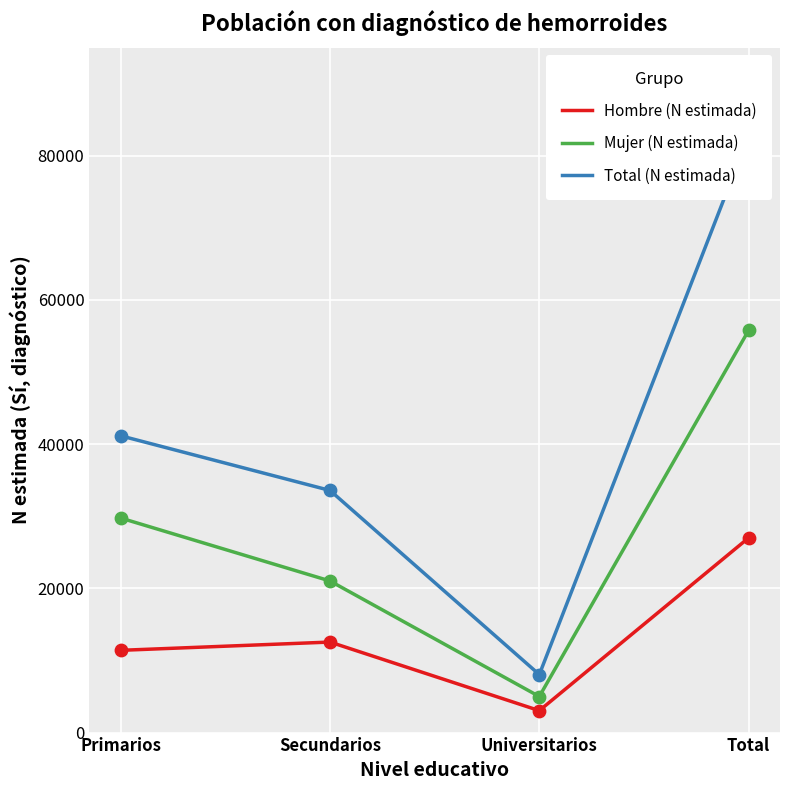

What are all the series names shown in the legend?

Hombre (N estimada), Mujer (N estimada), Total (N estimada)